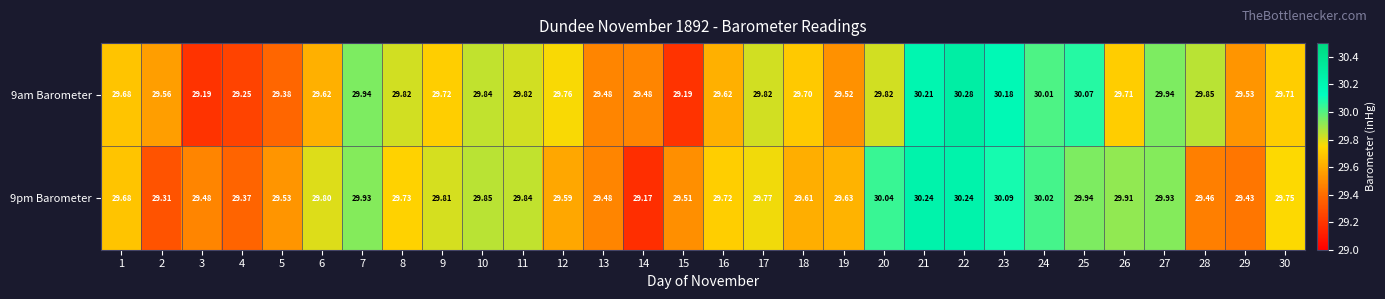

Which series changed the most between 5 and 18?

9am Barometer